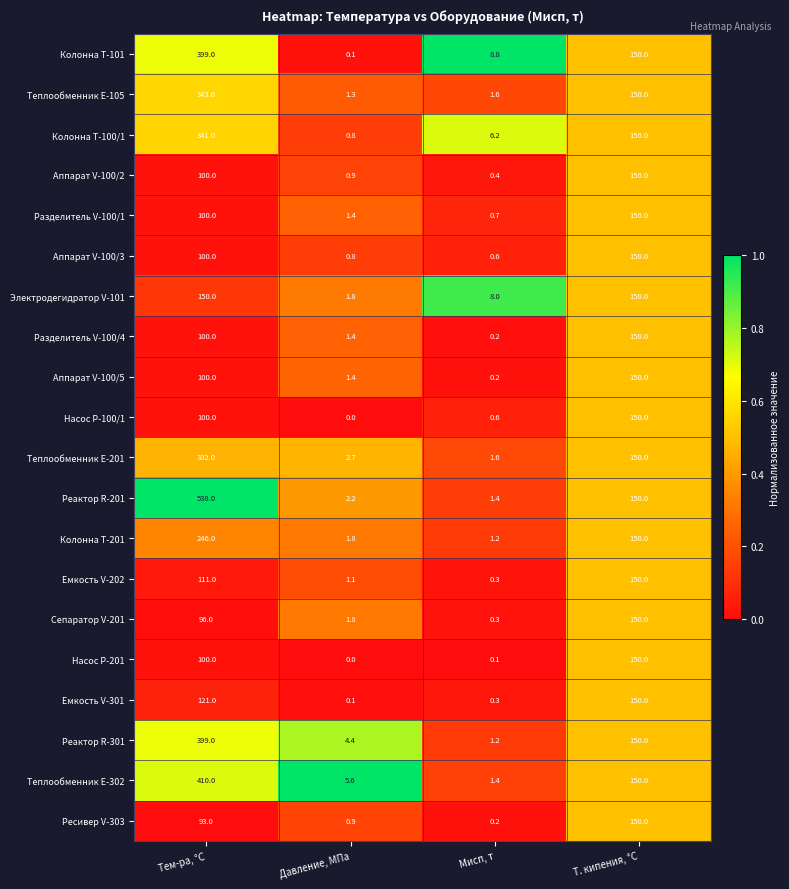

Between Тем-ра, °C and Давление, МПа, which series saw the biggest shift?

Реактор R-201